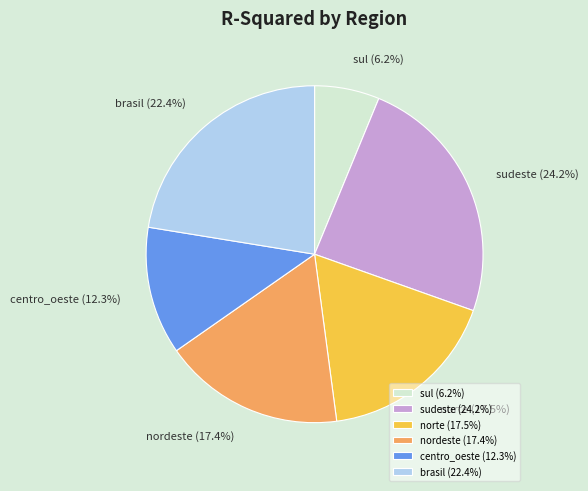

To the nearest percent, what is the average slice percentage?

17%